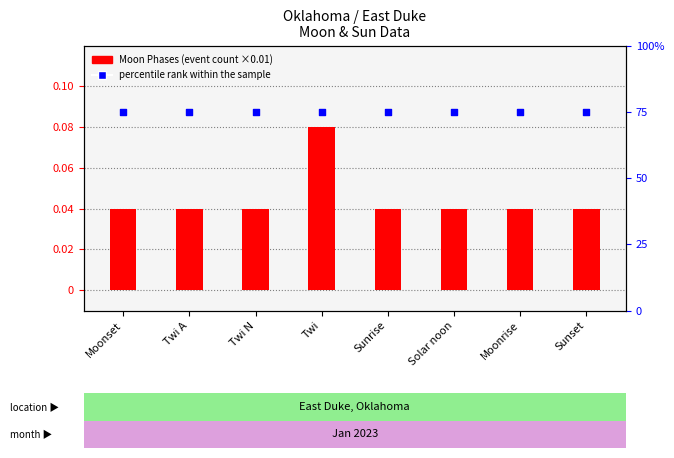

Which series reaches the maximum Y coordinate?

percentile rank within the sample